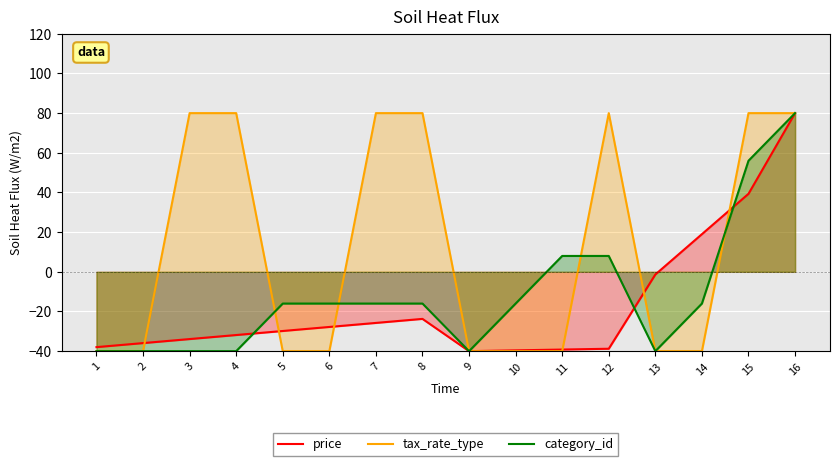

How many series are shown in this chart?

3